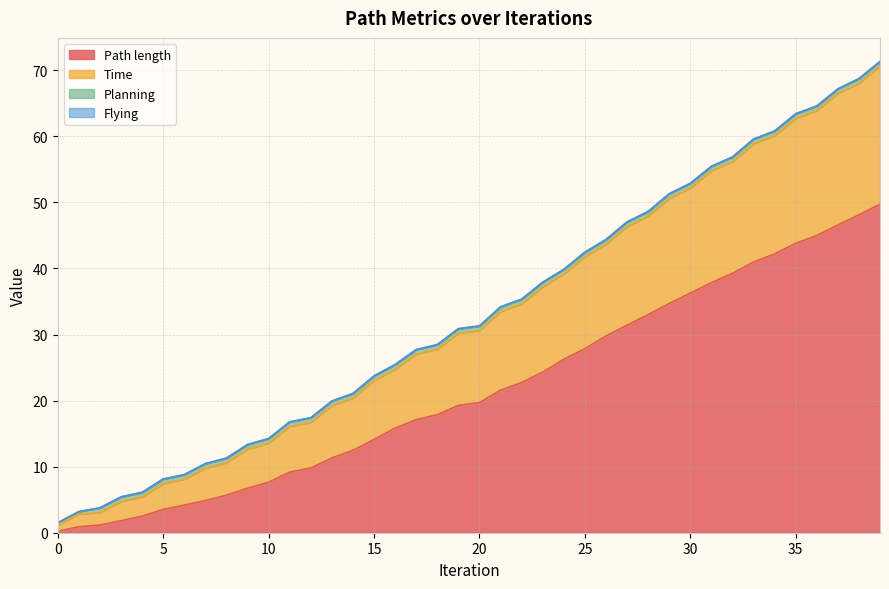

How many lines are shown in the chart?

4